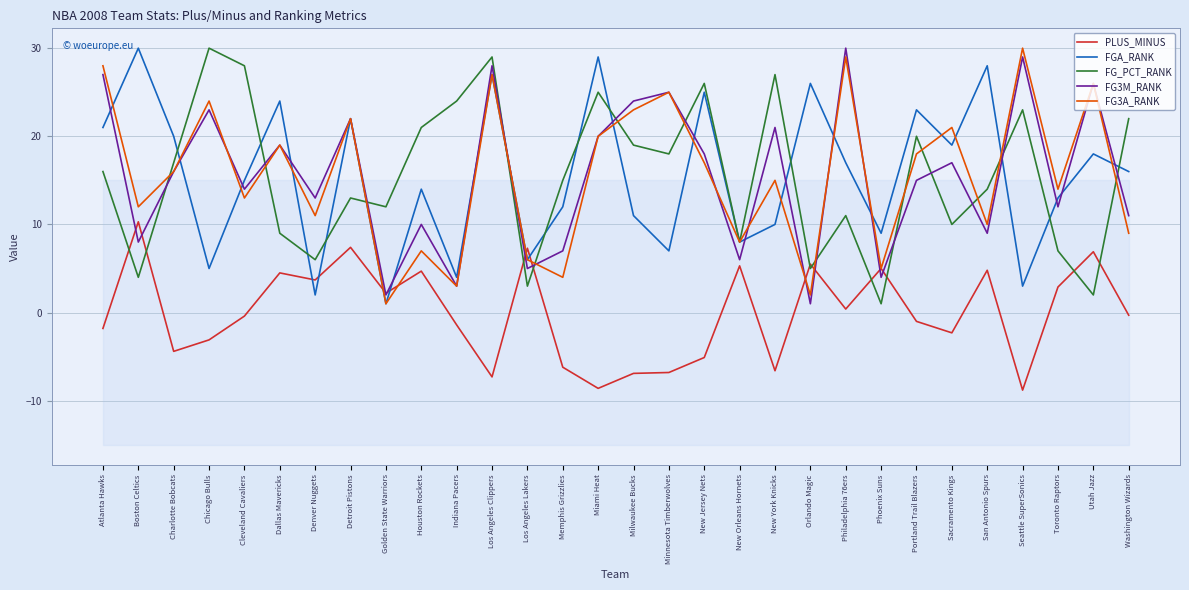

What is the difference between the second highest and second lowest values in the FG3M_RANK series?

27.0